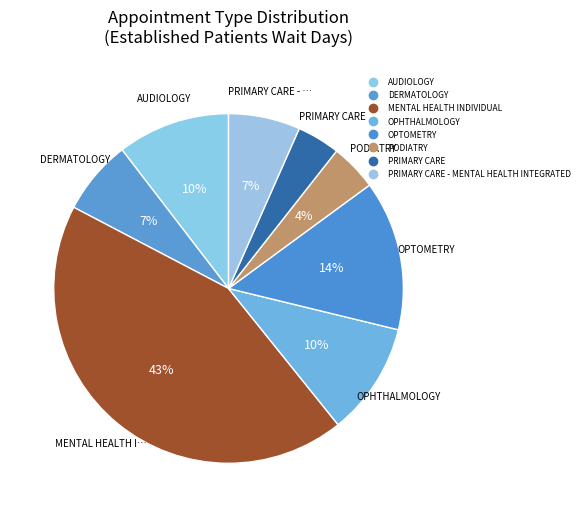

What is the smallest slice in the pie chart?

PRIMARY CARE